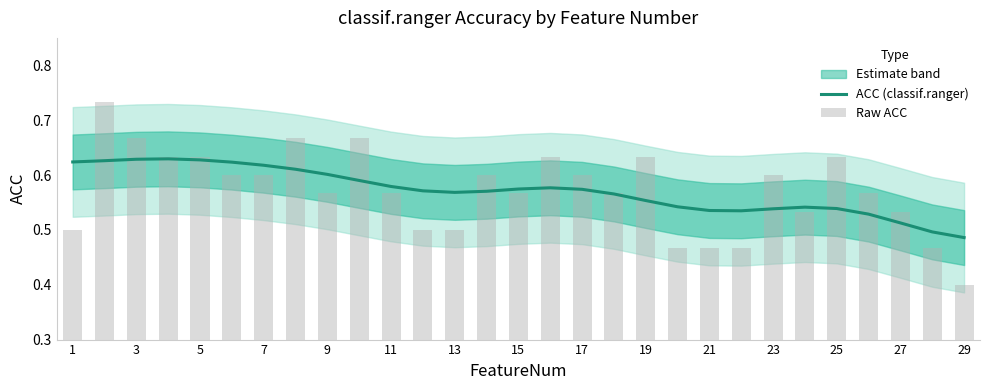

What is the sum of all ACC (classif.ranger) values?

16.6